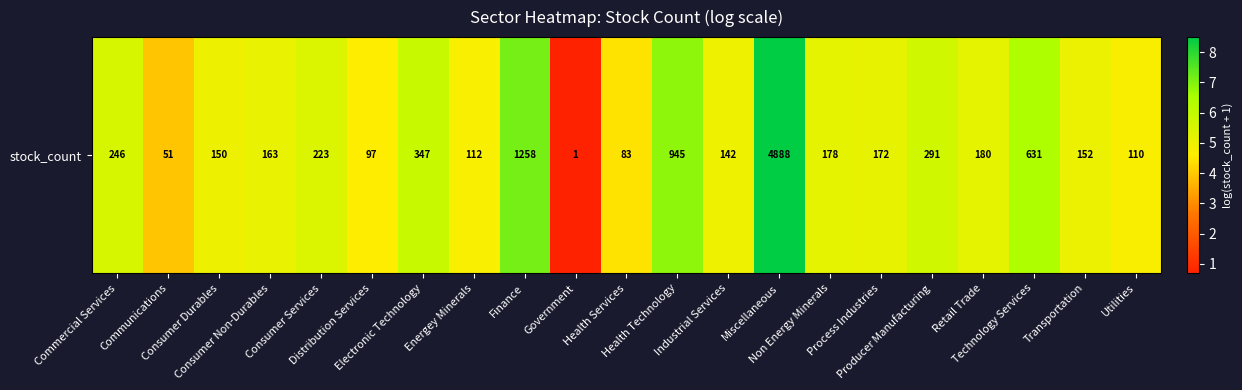

The chart shows a value of 1.4 at Health Technology. True or false?

False